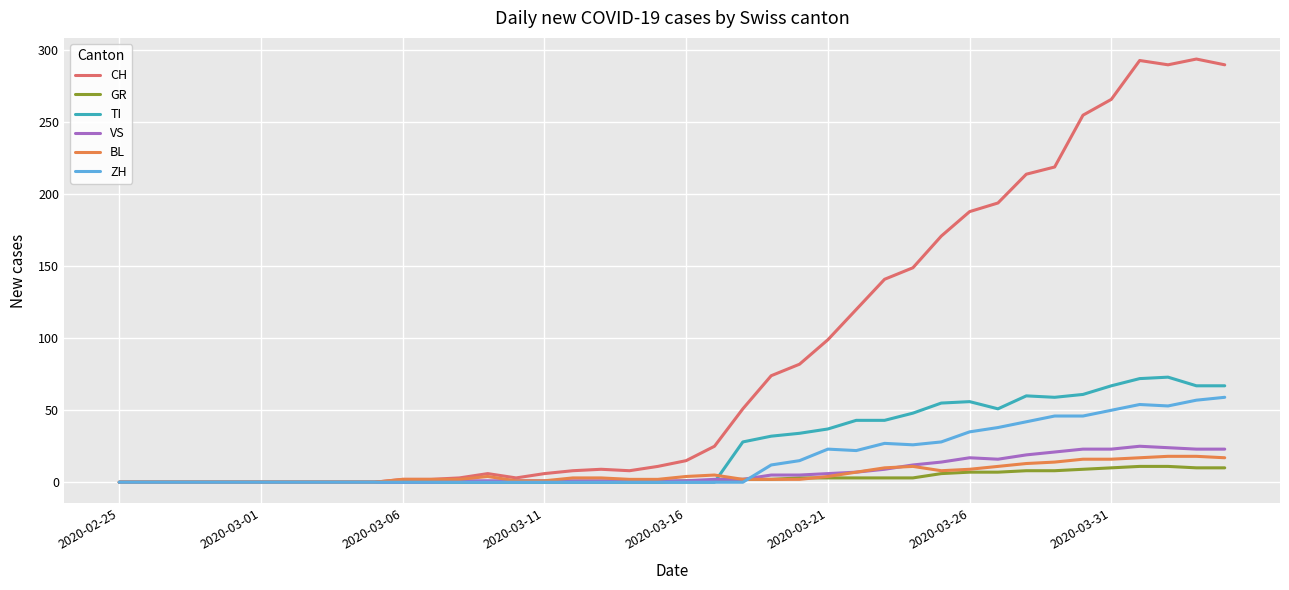

Which series has the largest range (max minus min)?

CH